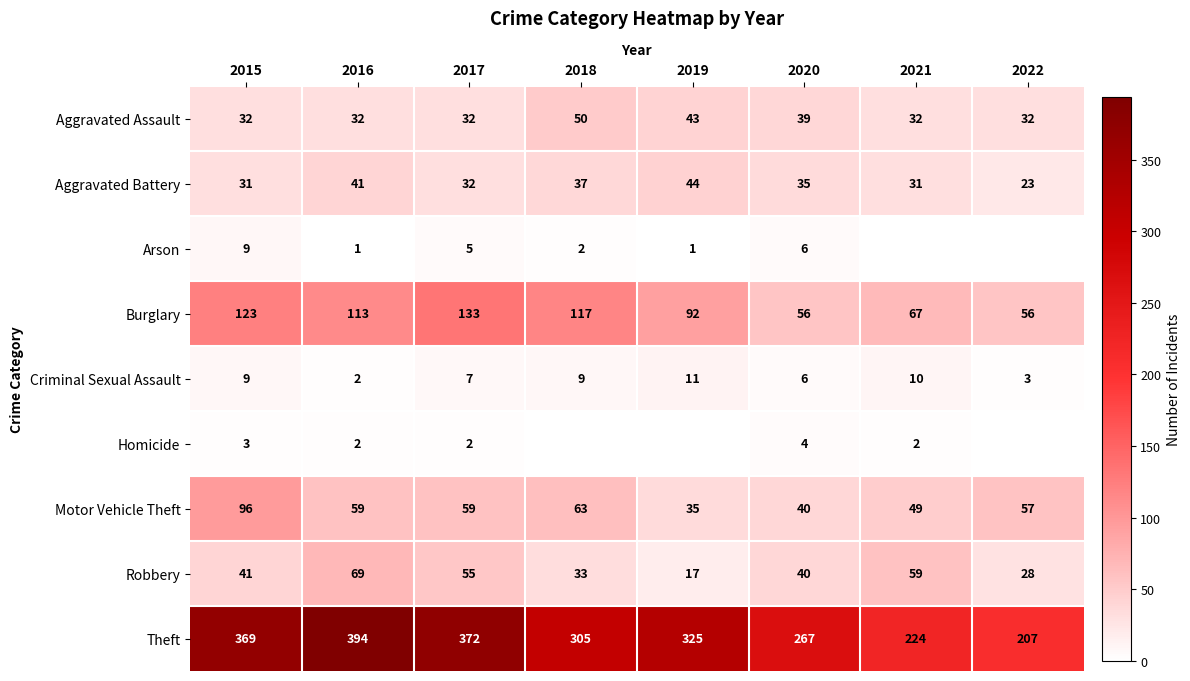

What is the difference between the maximum and second lowest values in the Criminal Sexual Assault series?

8